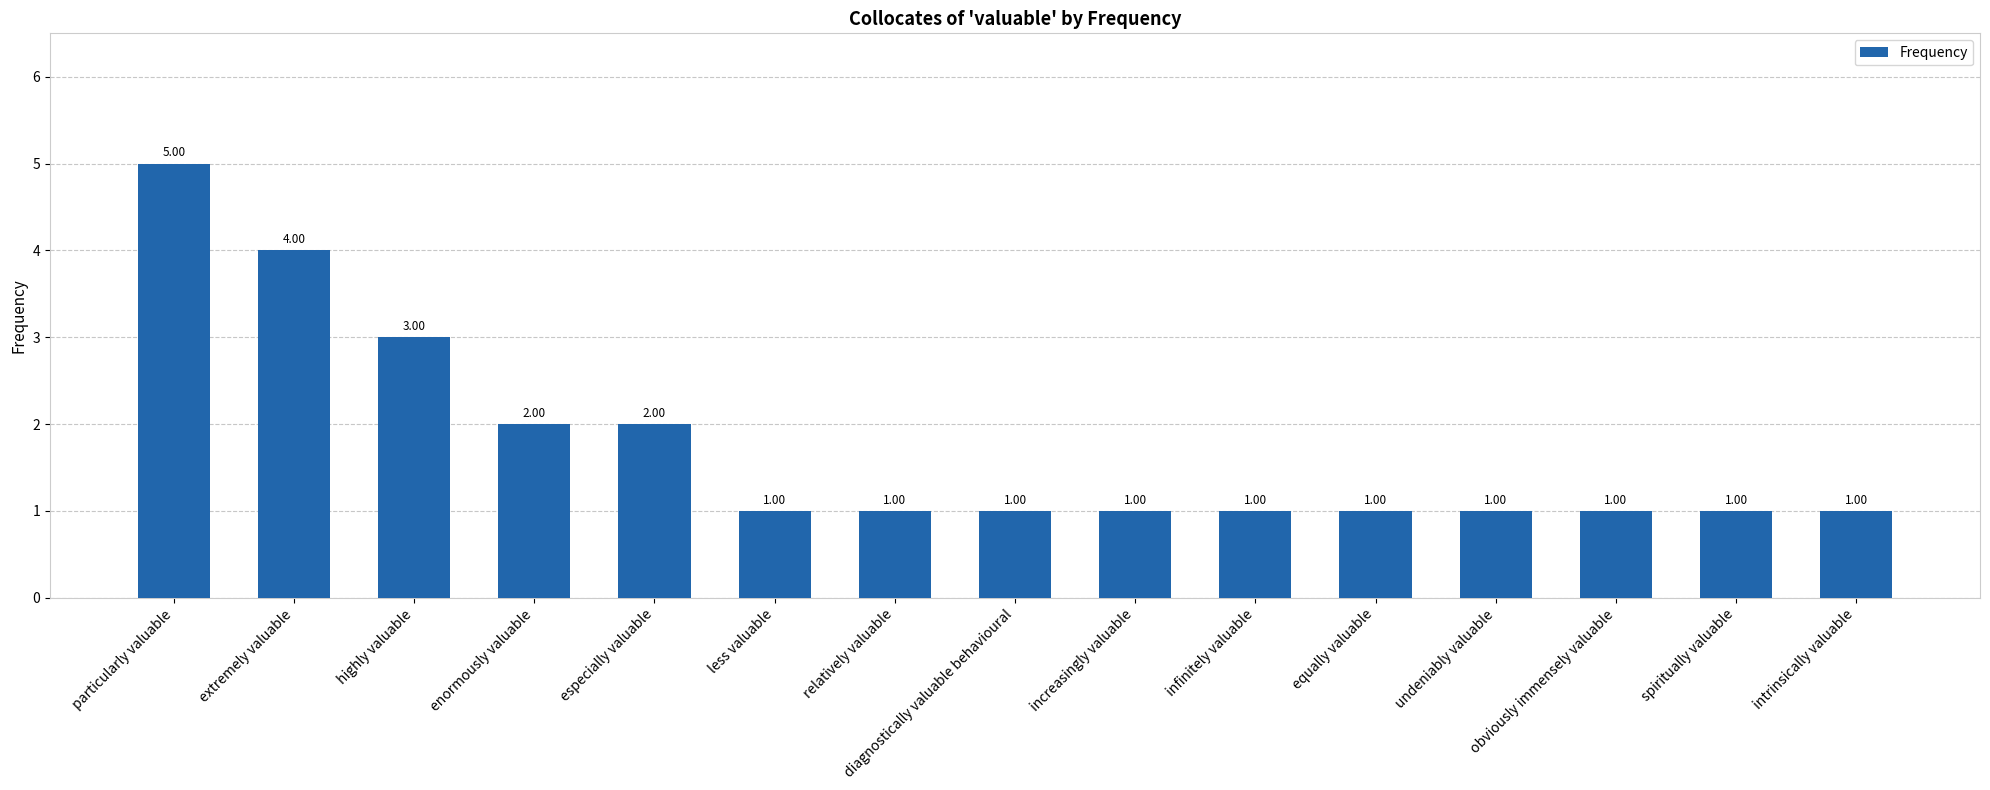

How many distinct data groups are displayed?

1